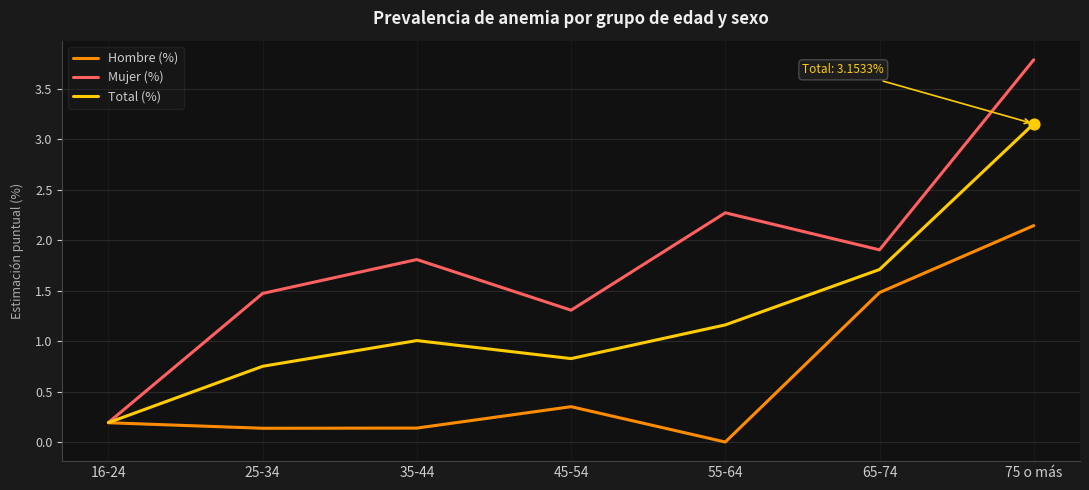

Is the value of Mujer (%) at 55-64 greater than the value of Total (%) at 75 o más?

No